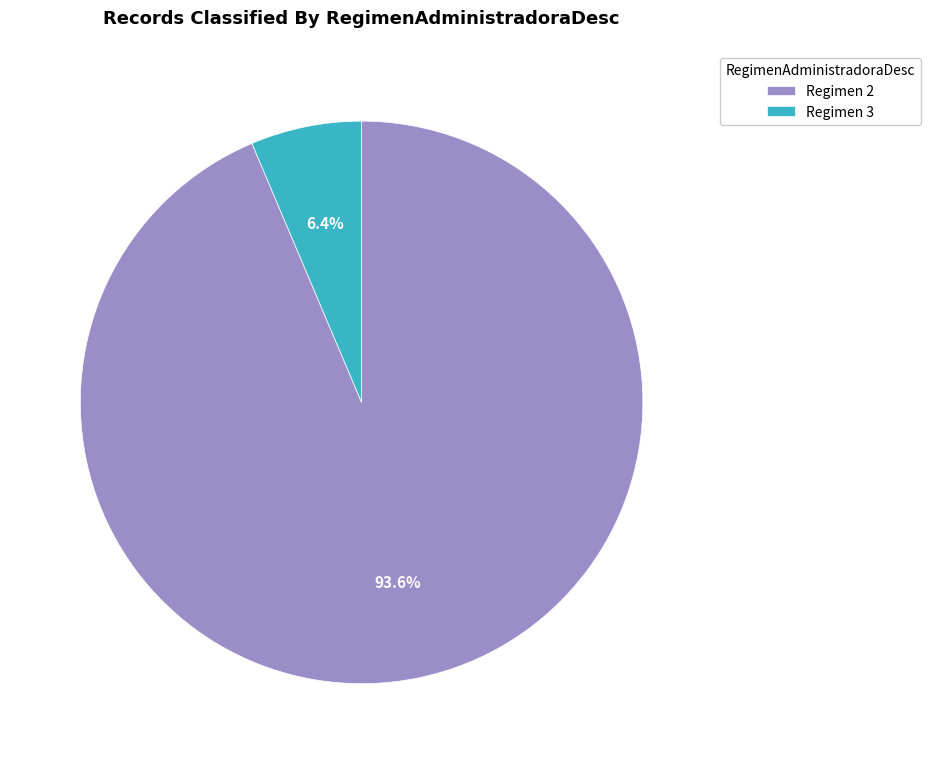

What percentage do Regimen 3 and Regimen 2 together represent?

100.0%